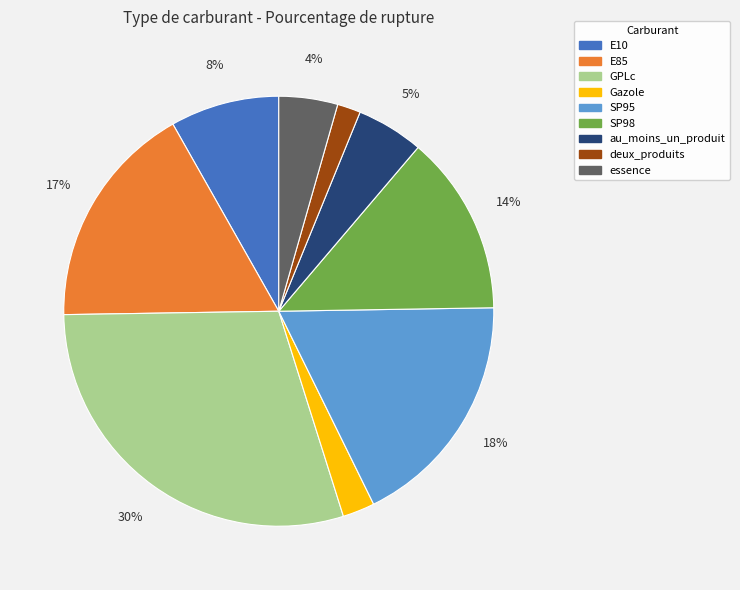

To the nearest percent, what percentage of the pie is Gazole?

2%